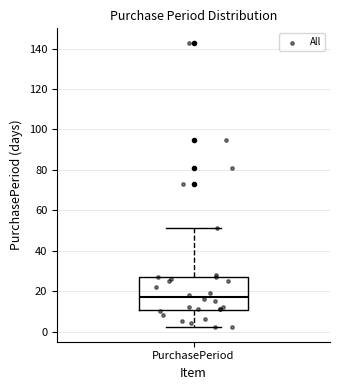

Where does the median line of the box for PurchasePeriod sit on the y-axis? The values are not printed on the chart, so give them approximately, as read against the axis.

18